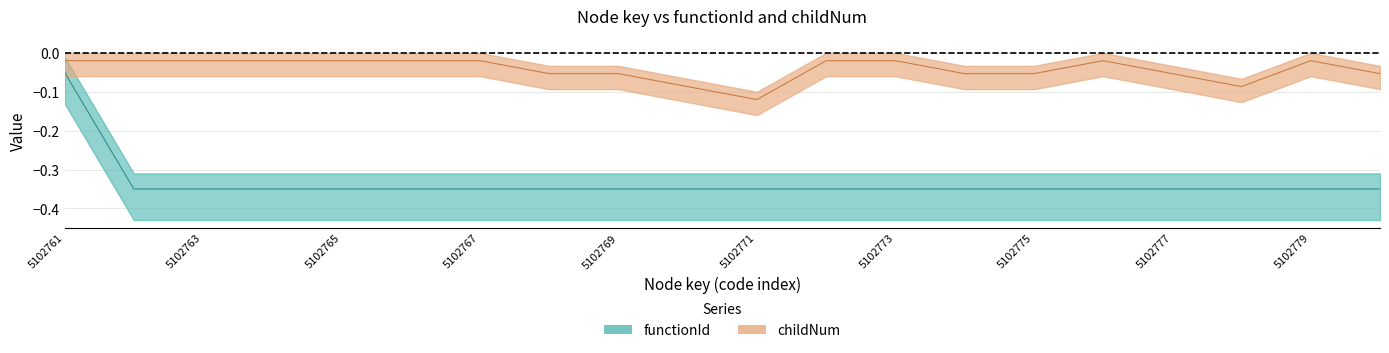

True or false: functionId and childNum cross at least once.

False